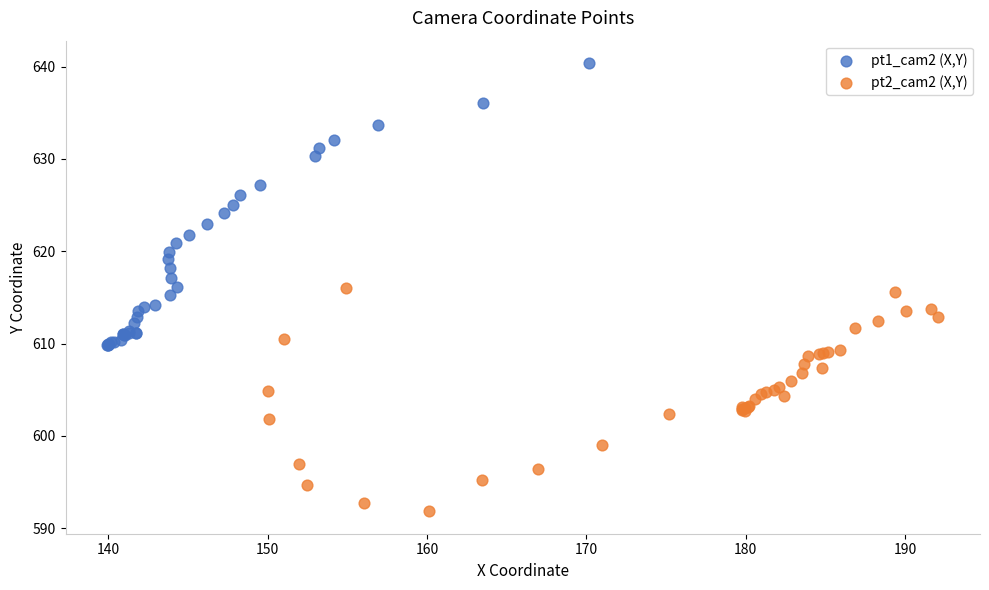

Which series has the widest spread of Y values?

pt1_cam2 (X,Y)